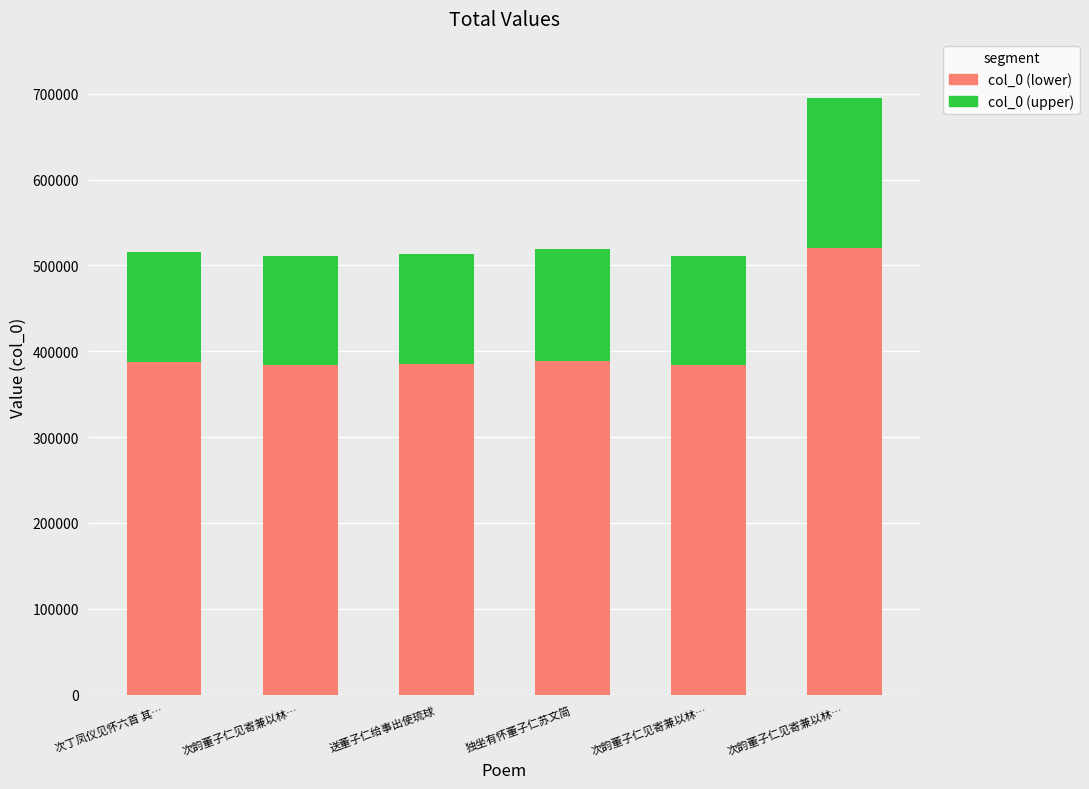

Does the chart contain any negative values?

No